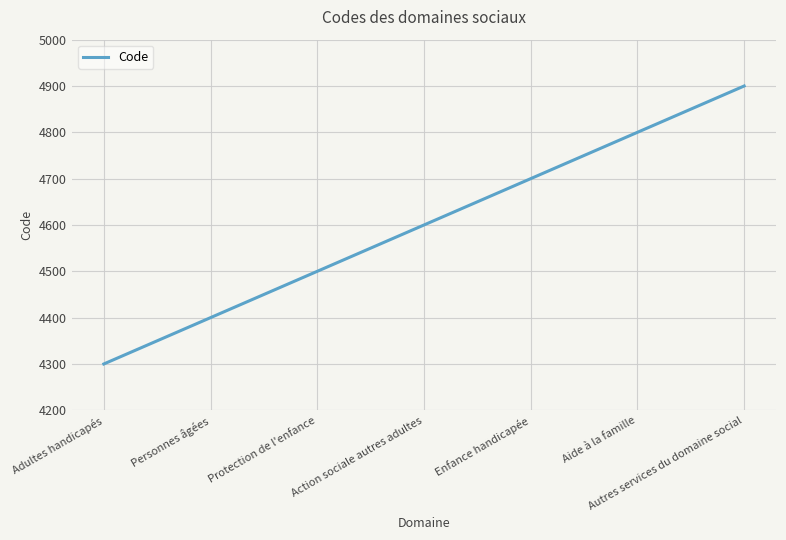

What is the smallest value displayed?

4300.0